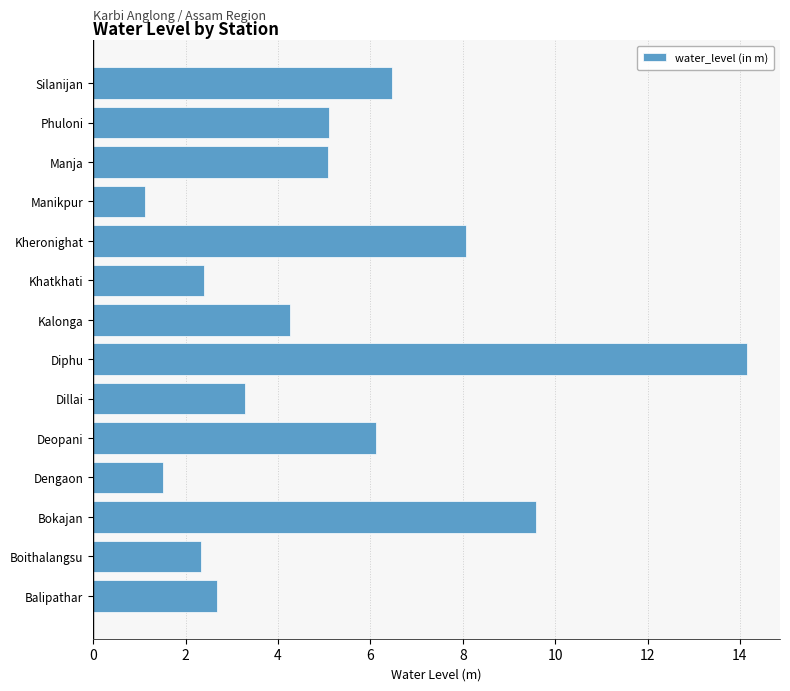

What is the sum of all values?

72.2